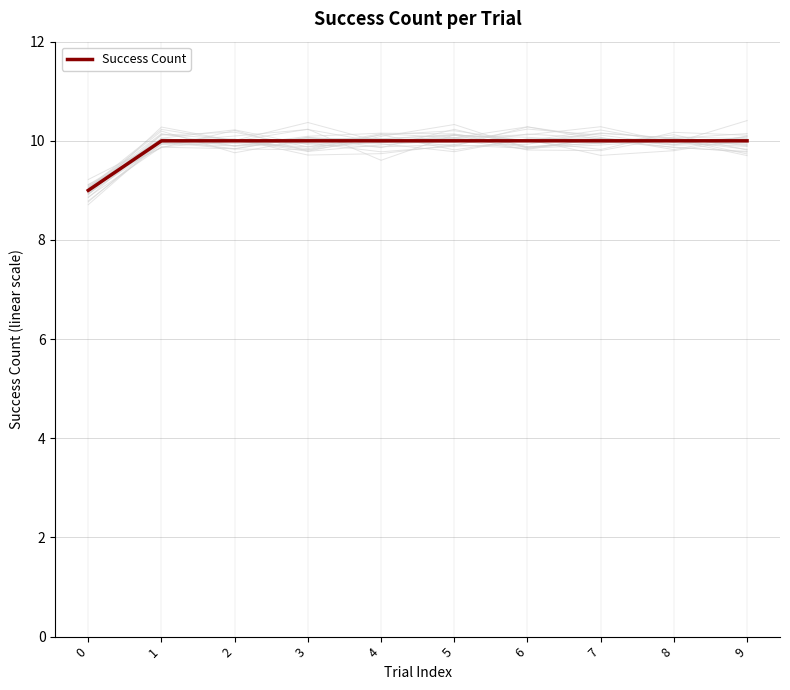

Approximately how many times larger is the value at 6 compared to 8?

1.0